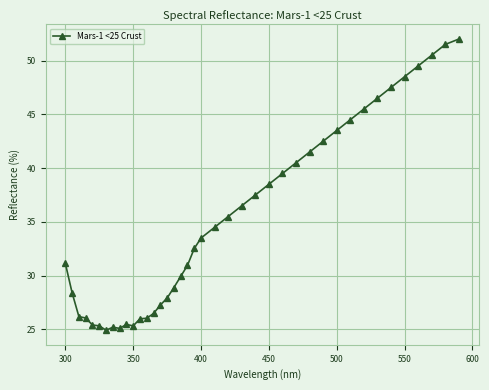

What is the minimum value shown in the chart?

24.9